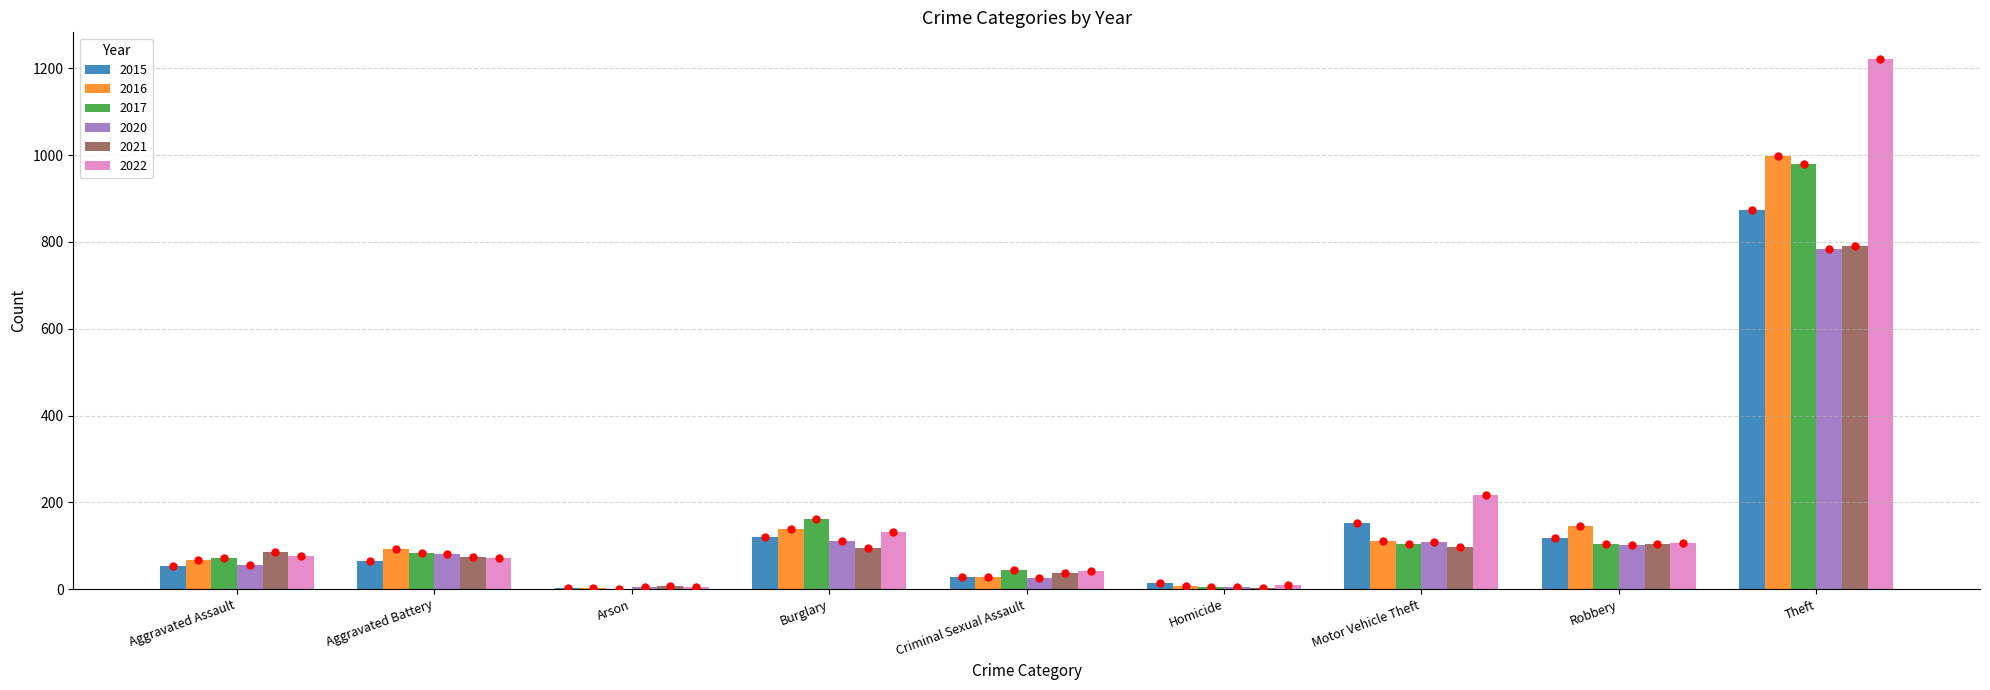

What is the approximate value of 2015 at Robbery?

117